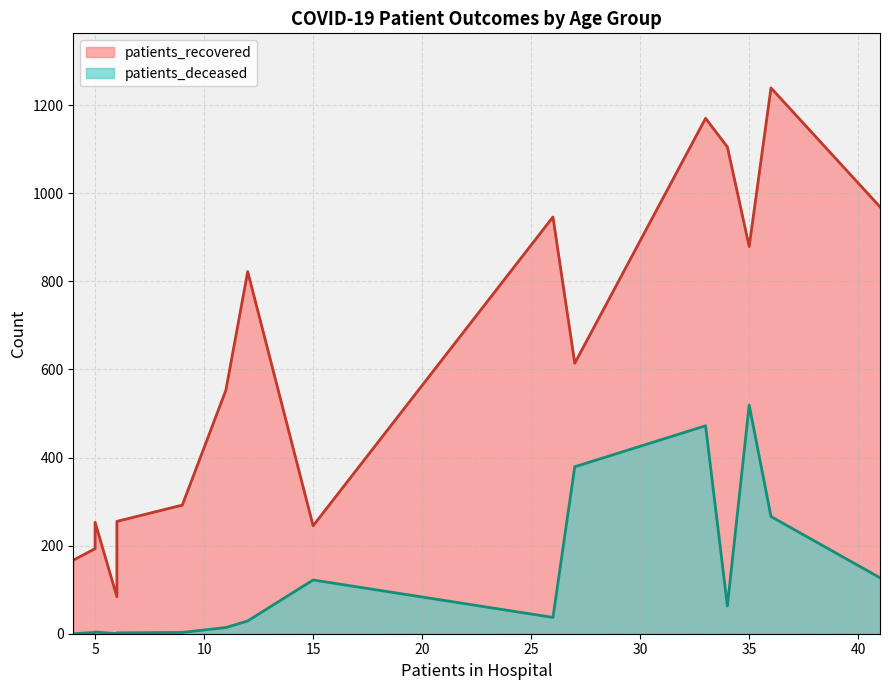

List the series in order of their peak value, lowest first.

patients_deceased, patients_recovered